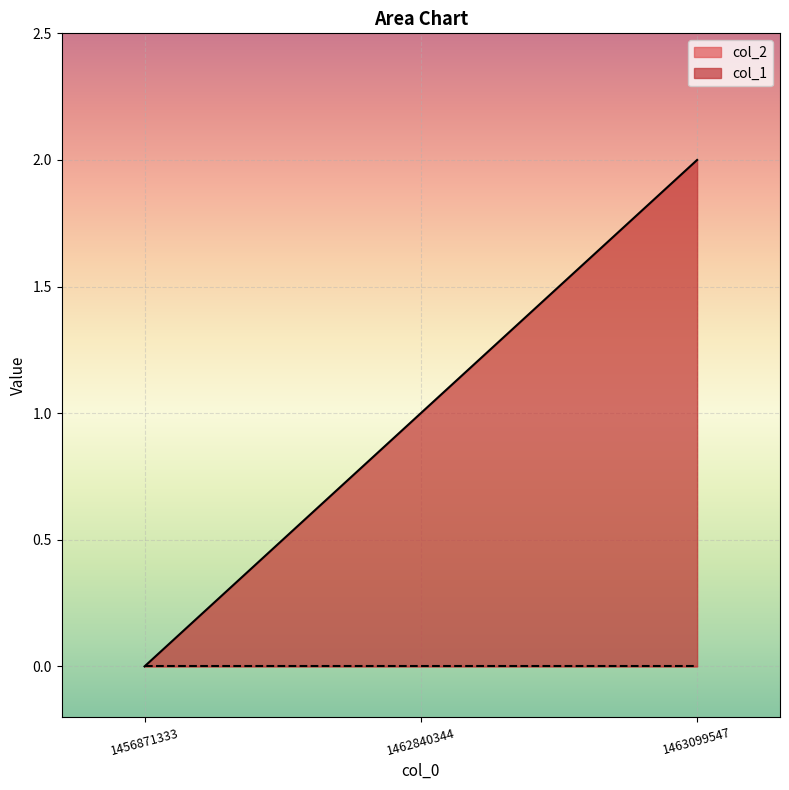

Between 1456871333 and 1463099547, which is larger?

1463099547